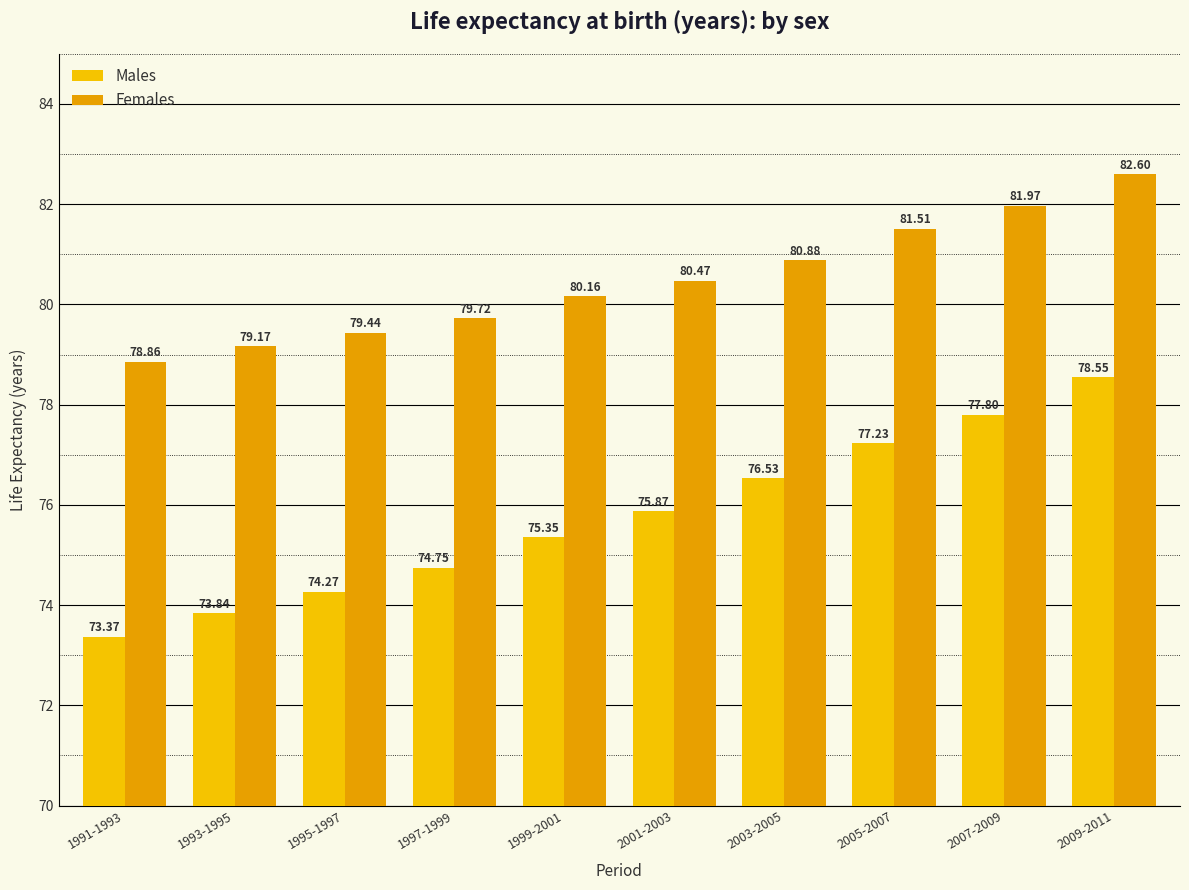

Does the chart contain any negative values?

No